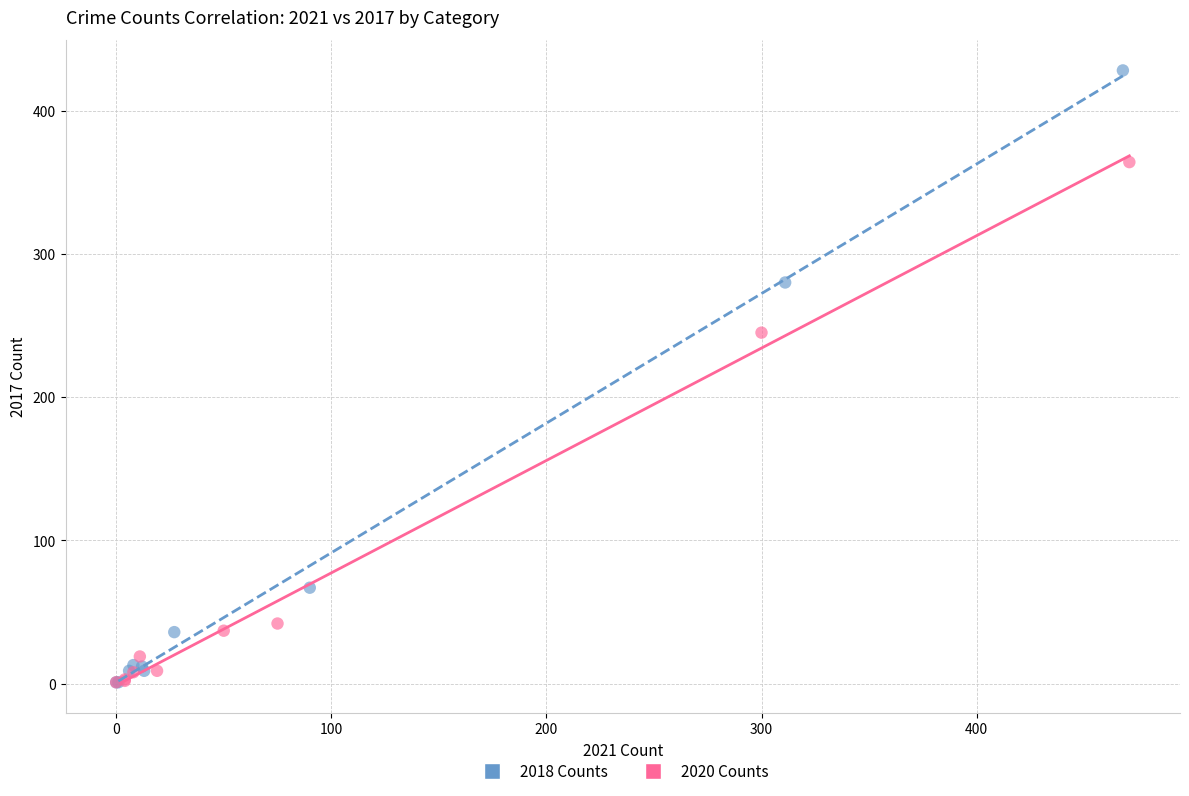

What are all the series names shown in the legend?

2018 Counts, 2020 Counts